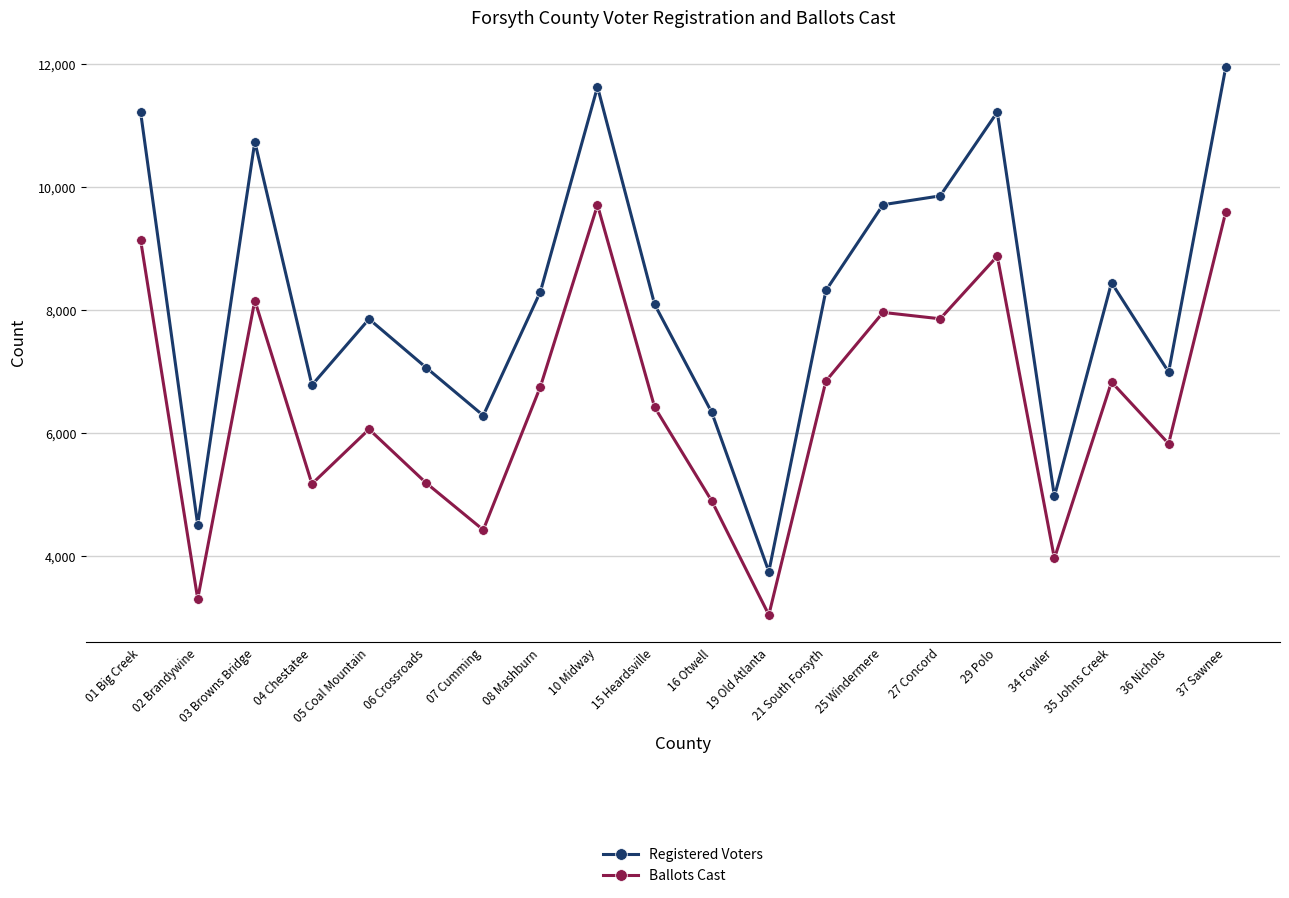

Where is the first local minimum for Registered Voters?

02 Brandywine